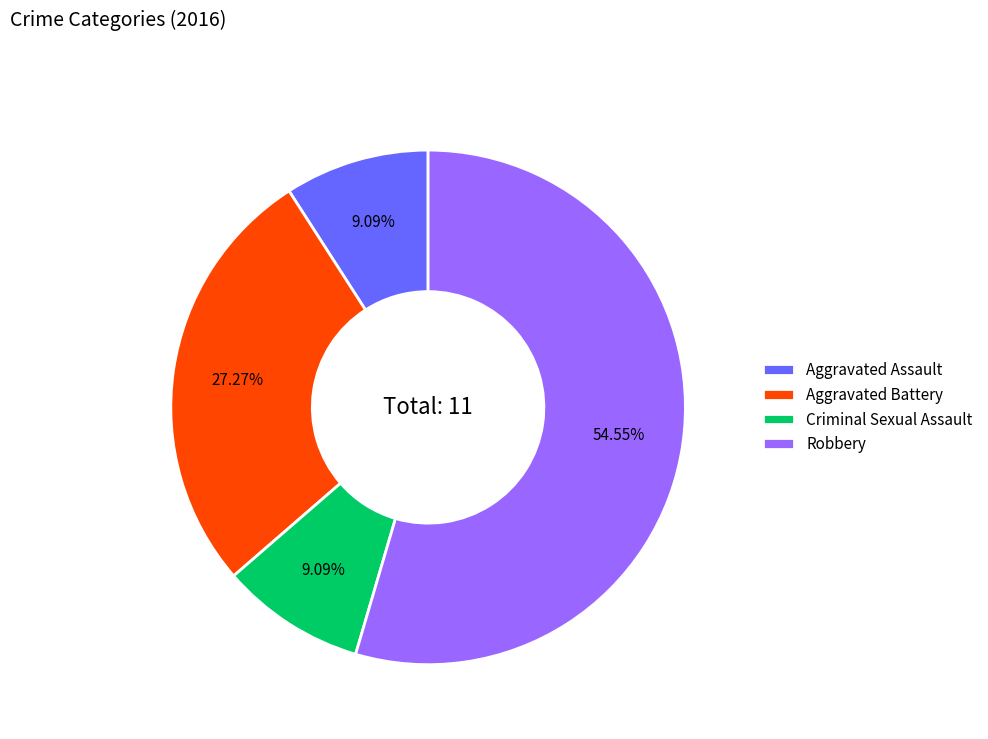

How many slices are in this pie chart?

4